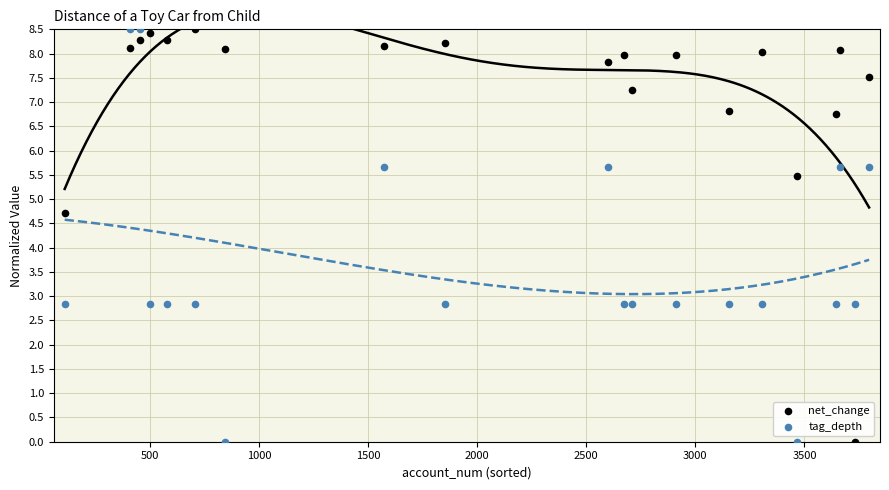

Across all series, what Y value is closest to 4?

4.7